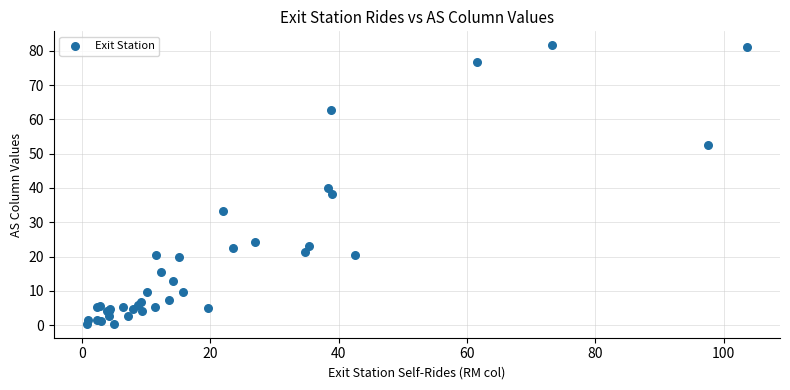

What Y value in the scatter plot is closest to 41?

40.0